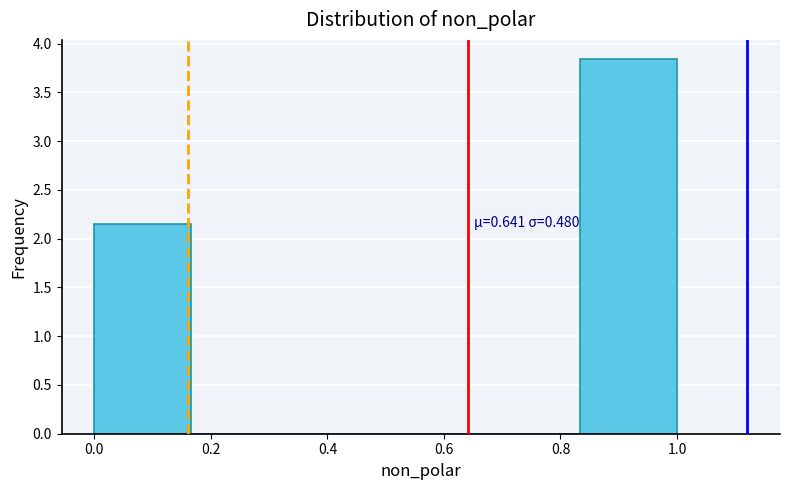

Which range on the x-axis has the tallest bar?

0.84 to 1.00